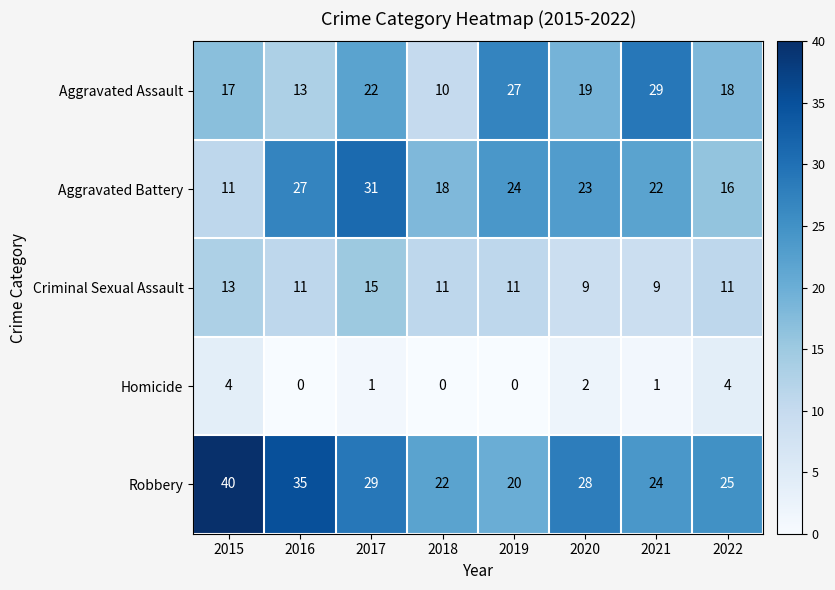

Between 2015 and 2018, which series saw the biggest shift?

Robbery